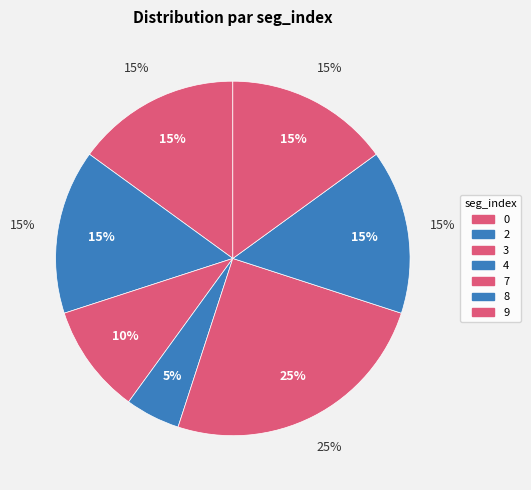

Is it true that 4 is 14% of the pie?

False